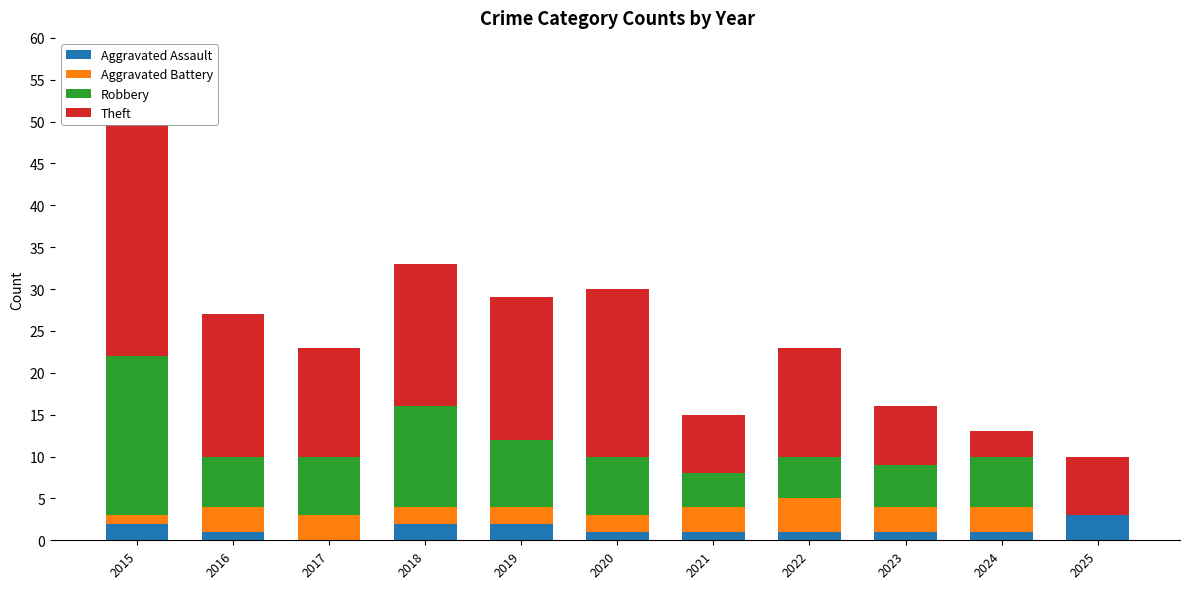

Between 2017 and 2023, which is larger?

2023